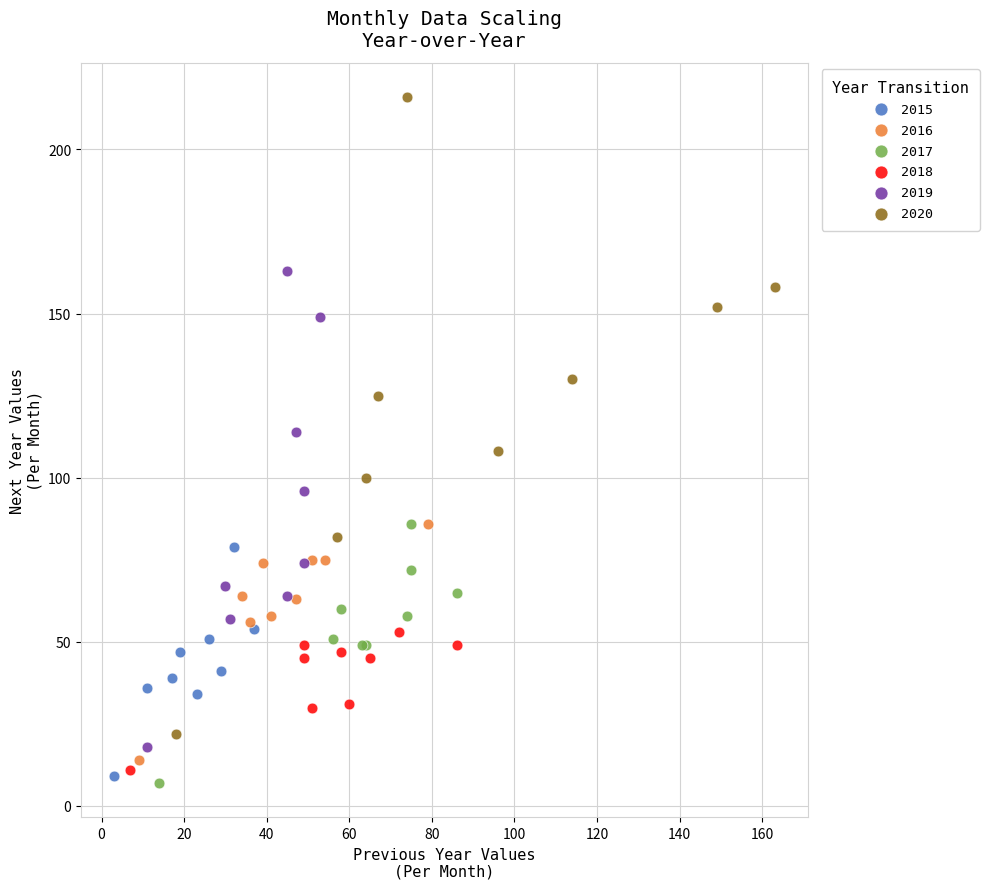

Which series has the widest spread of Y values?

2020